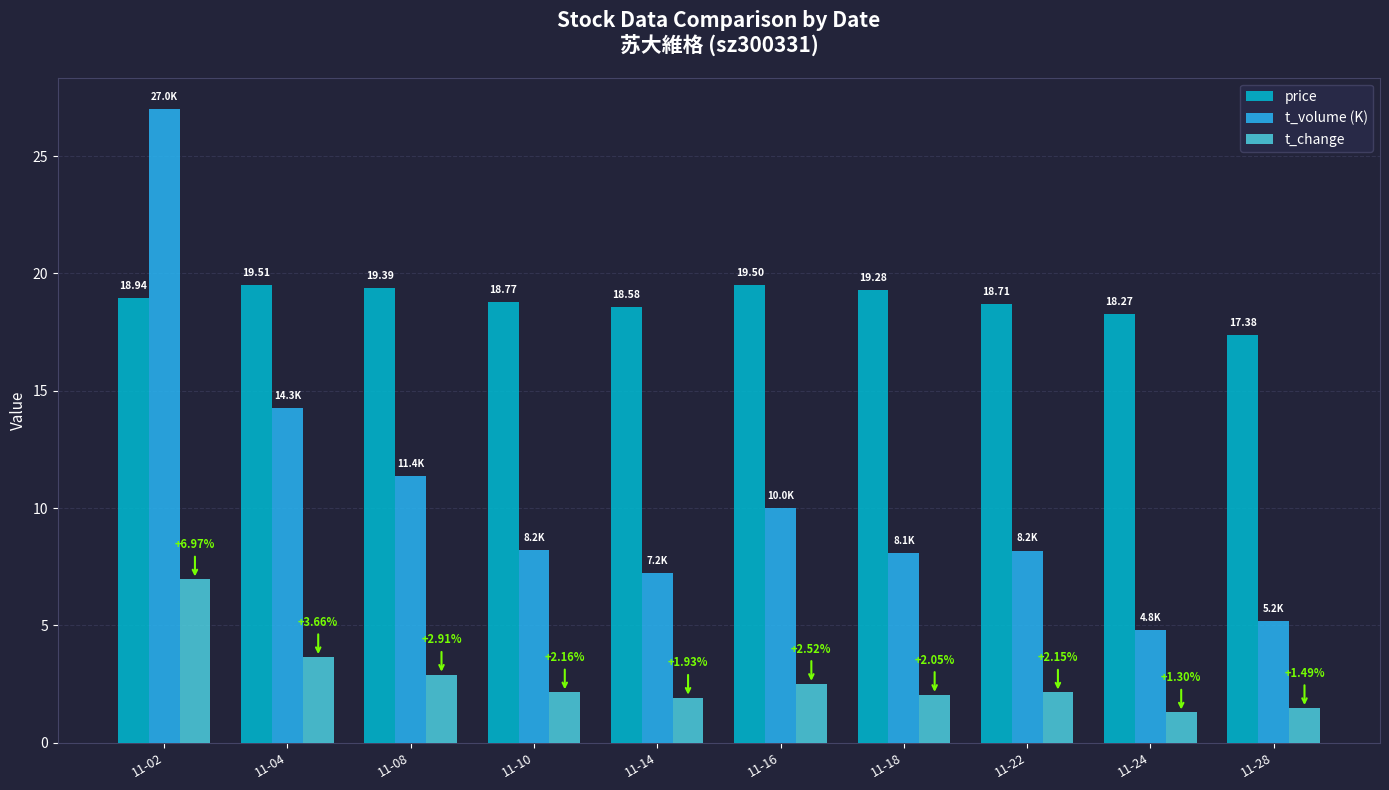

The t_volume (K) series shows 13.8 at 11-22. True or false?

False